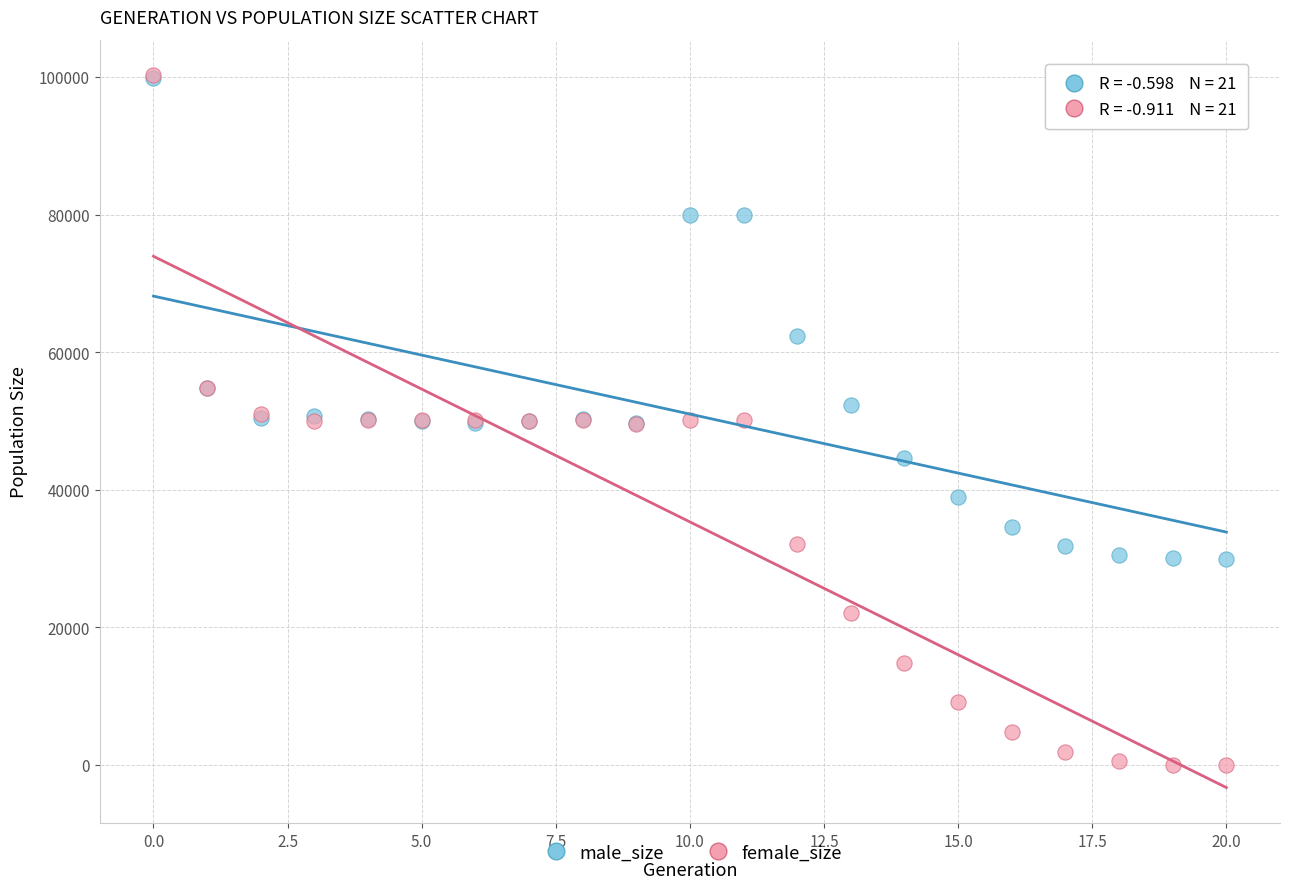

In the male_size series, what Y value is closest to 64946?

62395